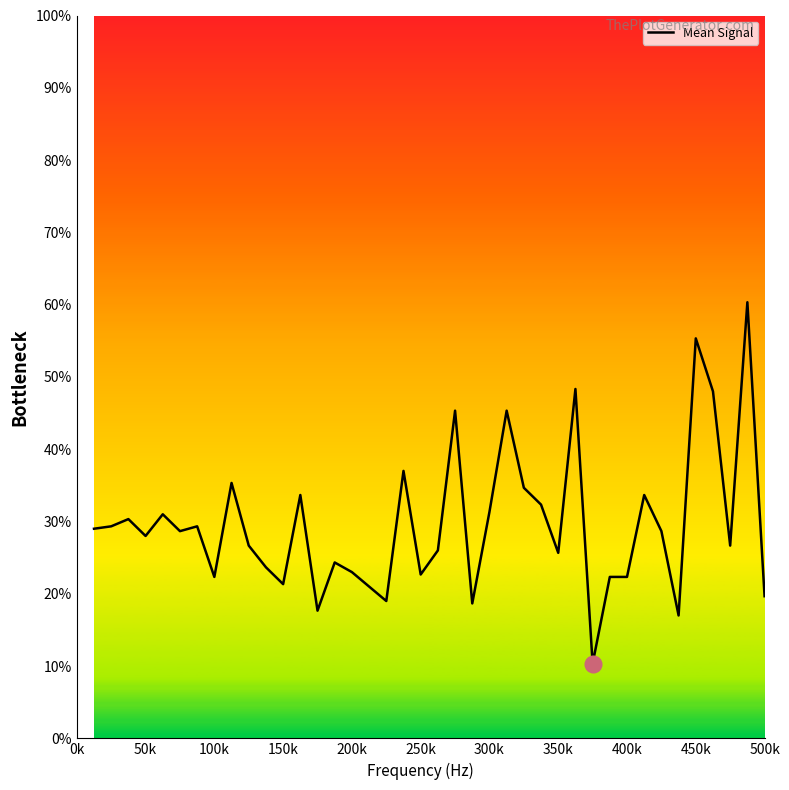

What is the smallest value displayed?

10.3